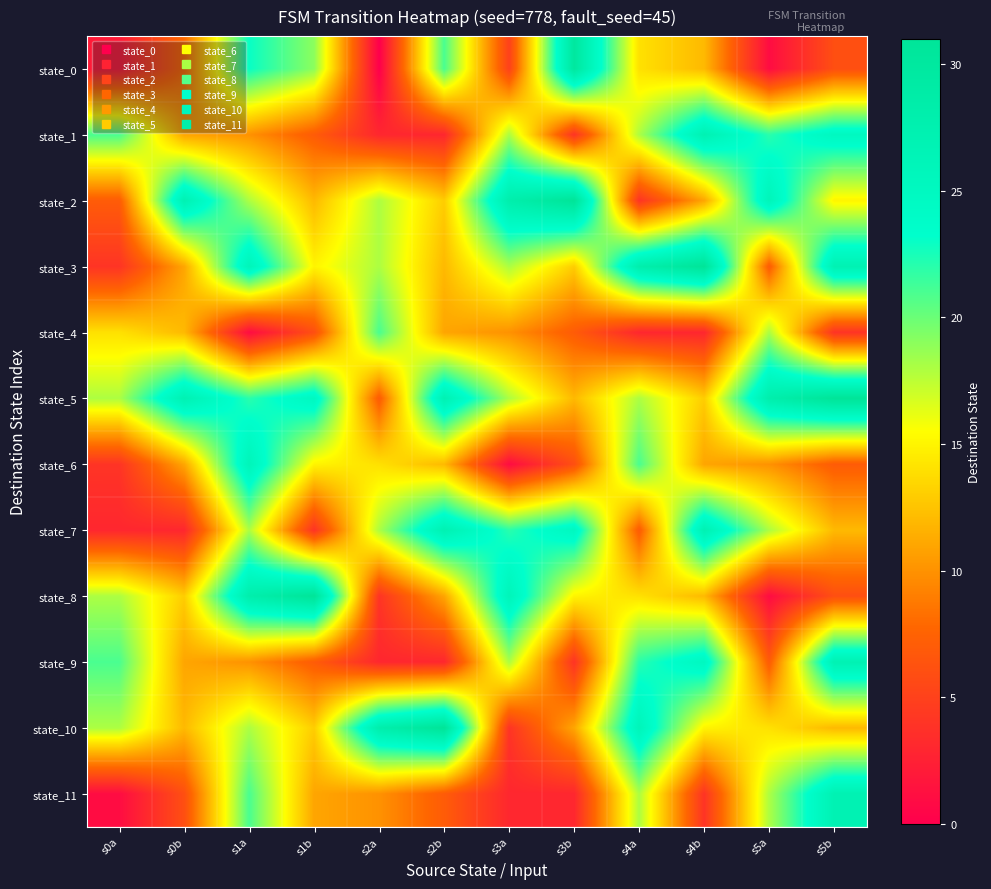

Which series has the largest total across all categories?

state_5